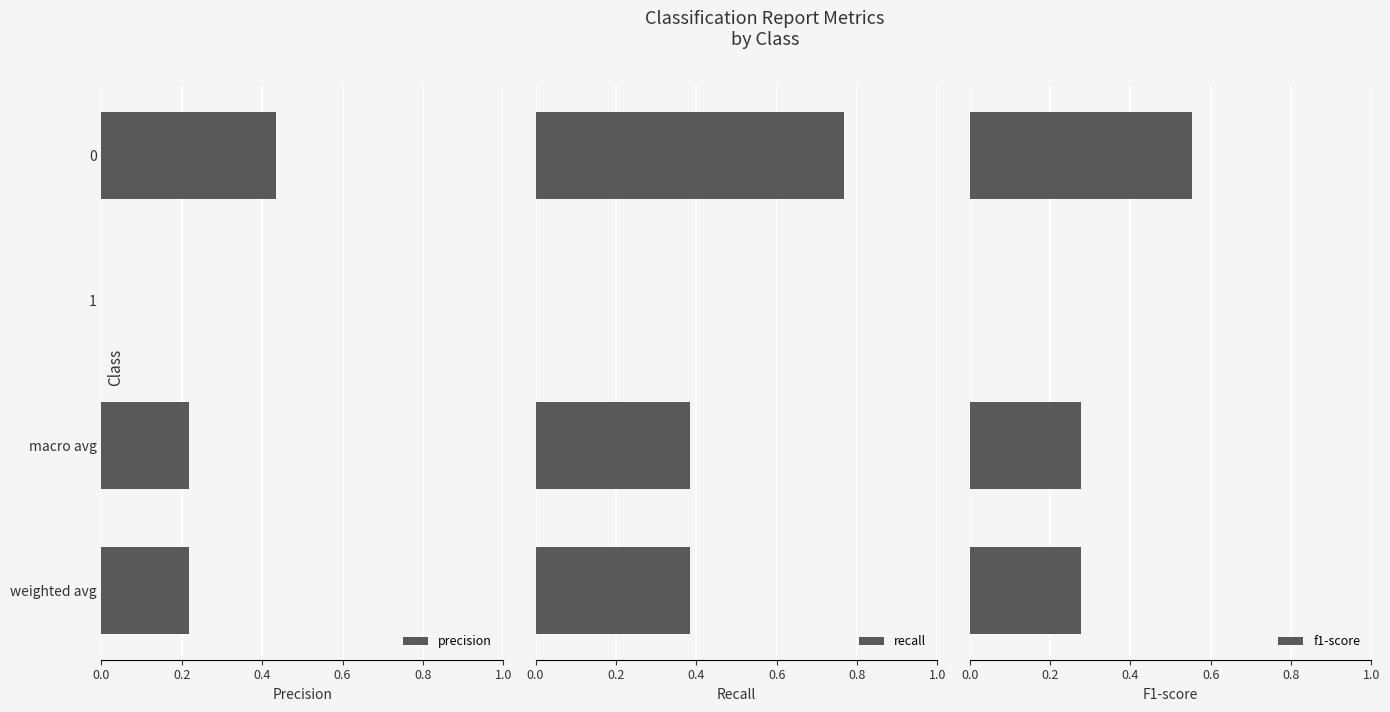

Is it true that precision equals 0.1 at weighted avg?

False